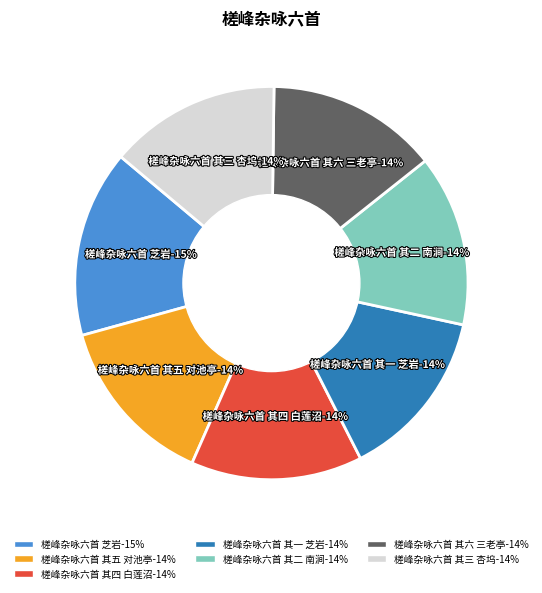

To the nearest percent, what portion does 槎峰杂咏六首 其五 对池亭 represent?

14%